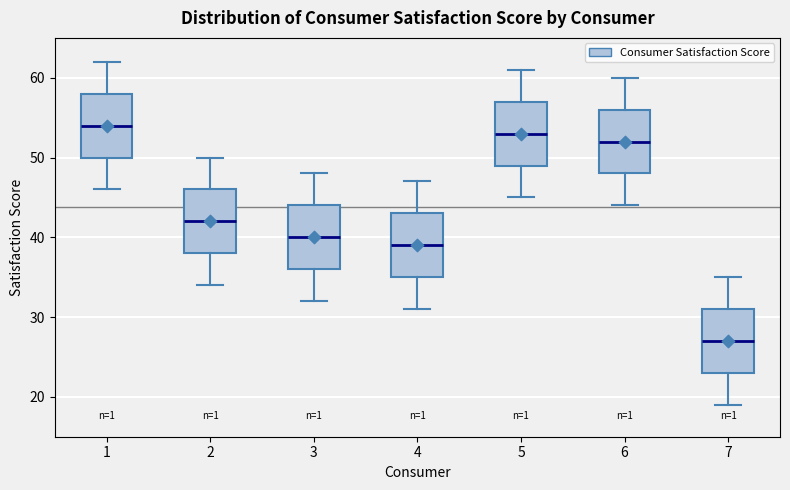

Reading left to right, transcribe this box plot: for each box, give where its median line is, the range the box spans, and where its two whiskers end, as read against the y-axis. The values are not printed on the chart, so give them approximately, as read against the axis.

1: median 54, box 50 to 58, whiskers 46 to 62
2: median 42, box 38 to 46, whiskers 34 to 50
3: median 40, box 36 to 44, whiskers 32 to 48
4: median 39, box 35 to 43, whiskers 31 to 47
5: median 53, box 49 to 57, whiskers 45 to 61
6: median 52, box 48 to 56, whiskers 44 to 60
7: median 27, box 23 to 31, whiskers 19 to 35